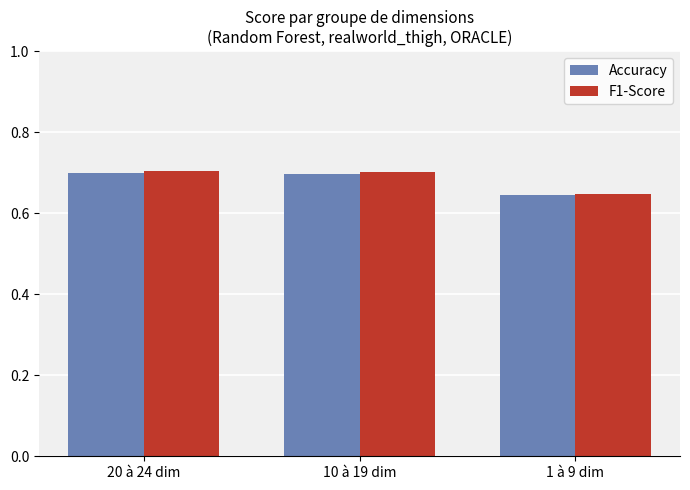

The value of Accuracy at 20 à 24 dim is 0.7. True or false?

True